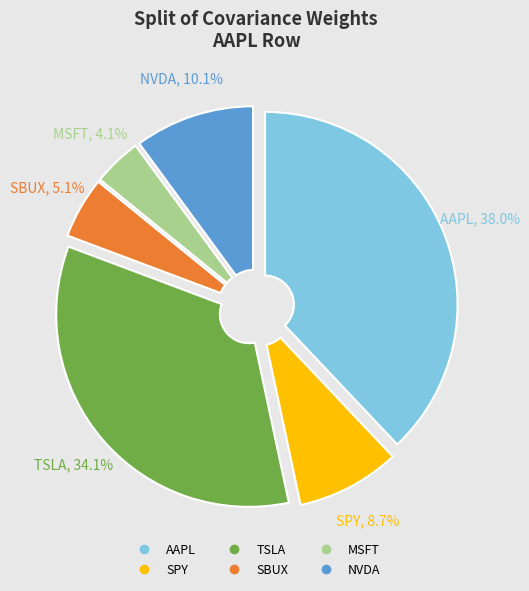

To the nearest percent, what percentage of the pie is SBUX?

5%